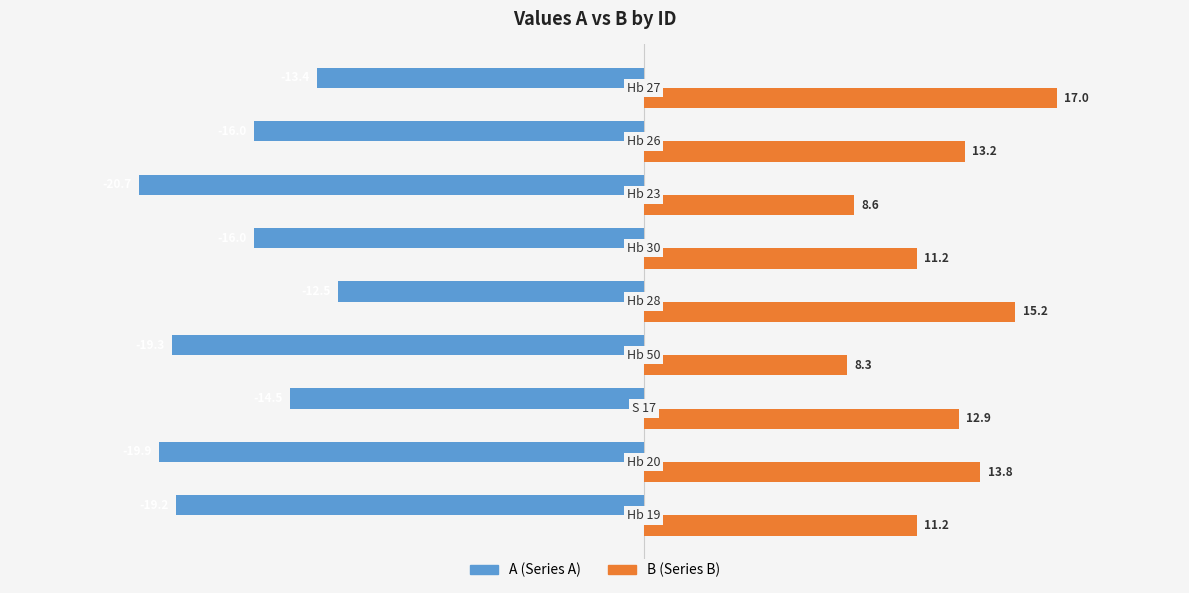

What is the maximum value shown in the chart?

17.0